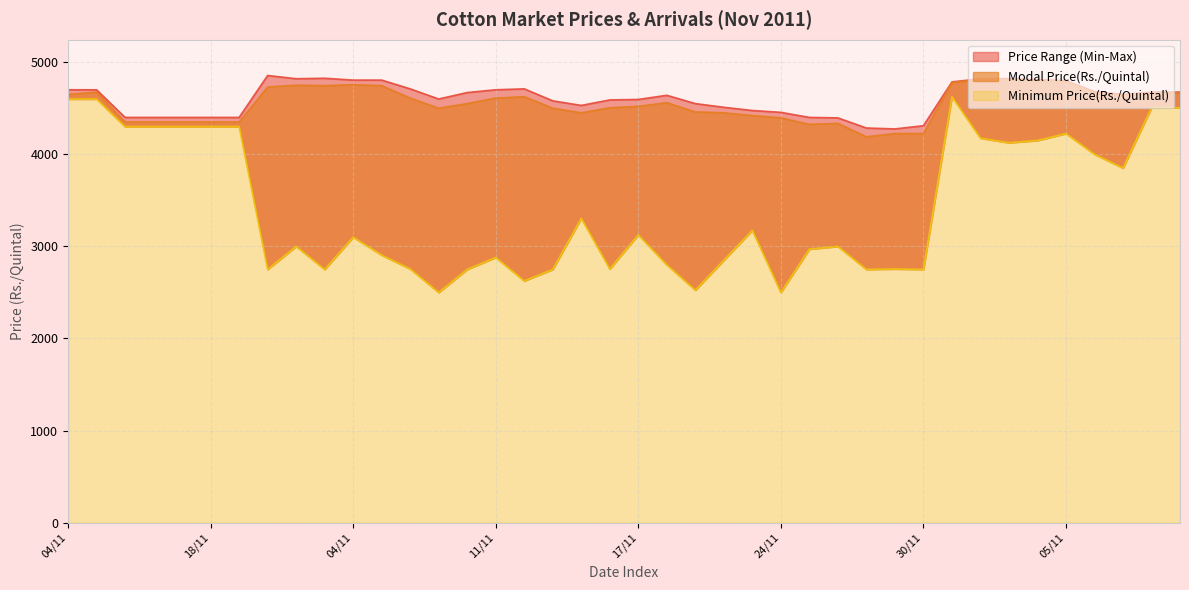

Which category has the lowest value across all series?

09/11